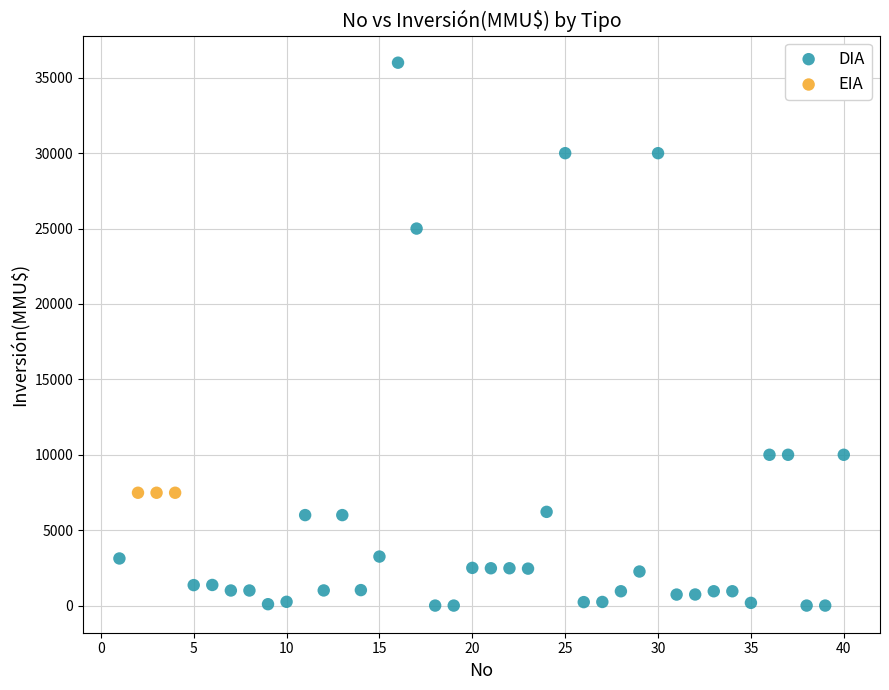

Which series reaches the minimum Y coordinate?

DIA